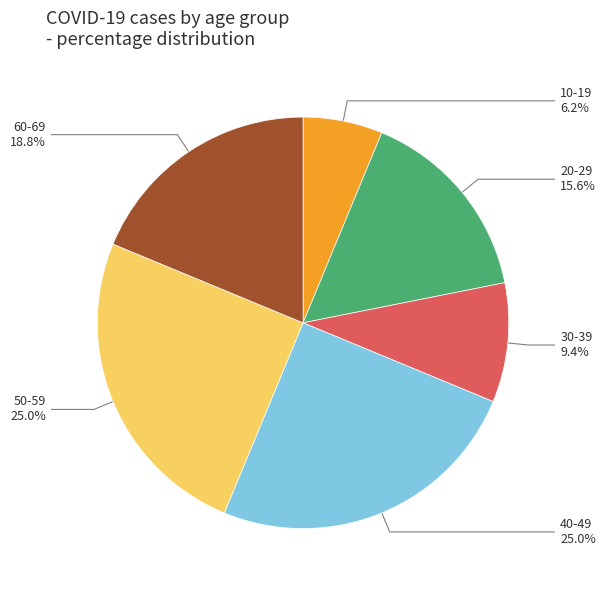

How many segments does this pie chart have?

6